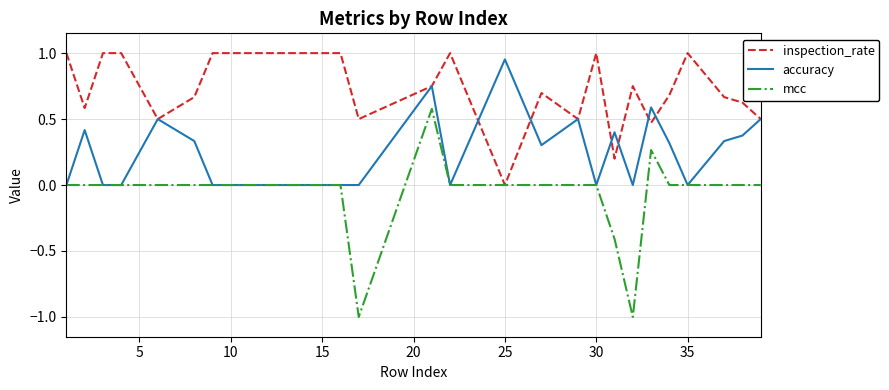

Is this an area chart (filled region under the line)?

No